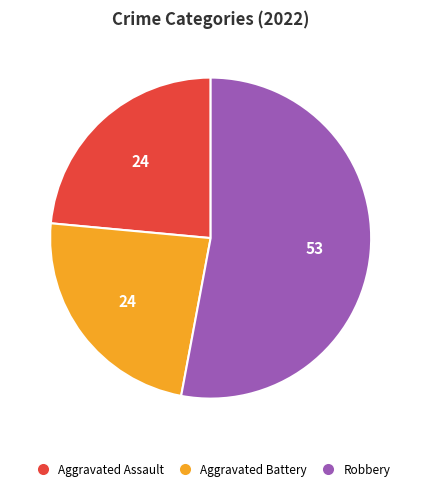

Is there any slice that represents more than half of the pie?

Yes